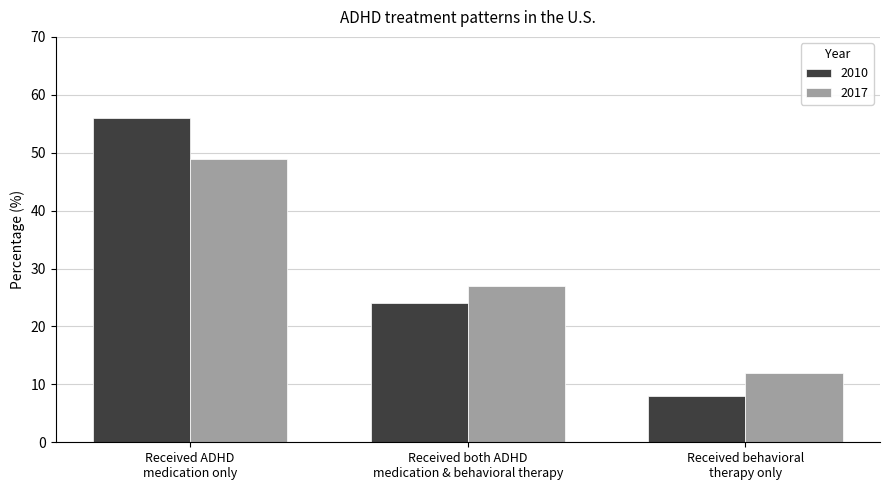

The value of 2010 at Received ADHD
medication only is 93. True or false?

False